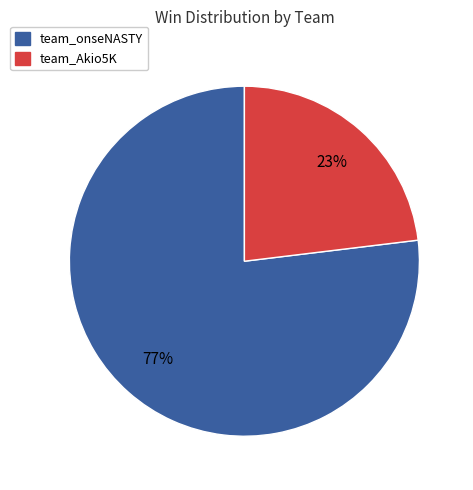

What is the largest slice in the pie chart?

team_onseNASTY